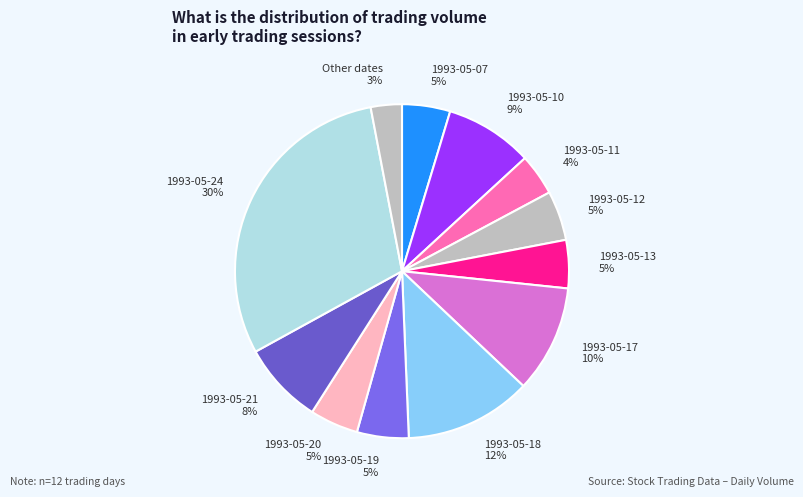

What percentage is the 1993-05-13 slice, to the nearest percent?

5%